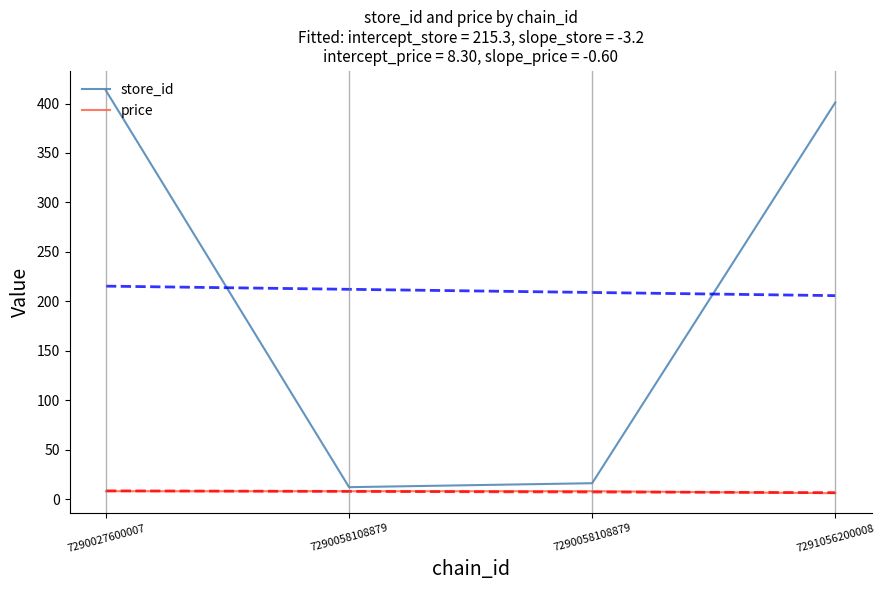

Which series has the largest total across all categories?

store_id